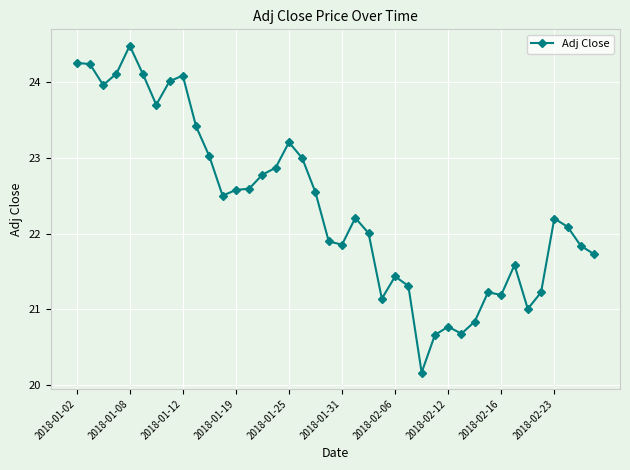

What is the difference between the second highest and second lowest values?

3.6